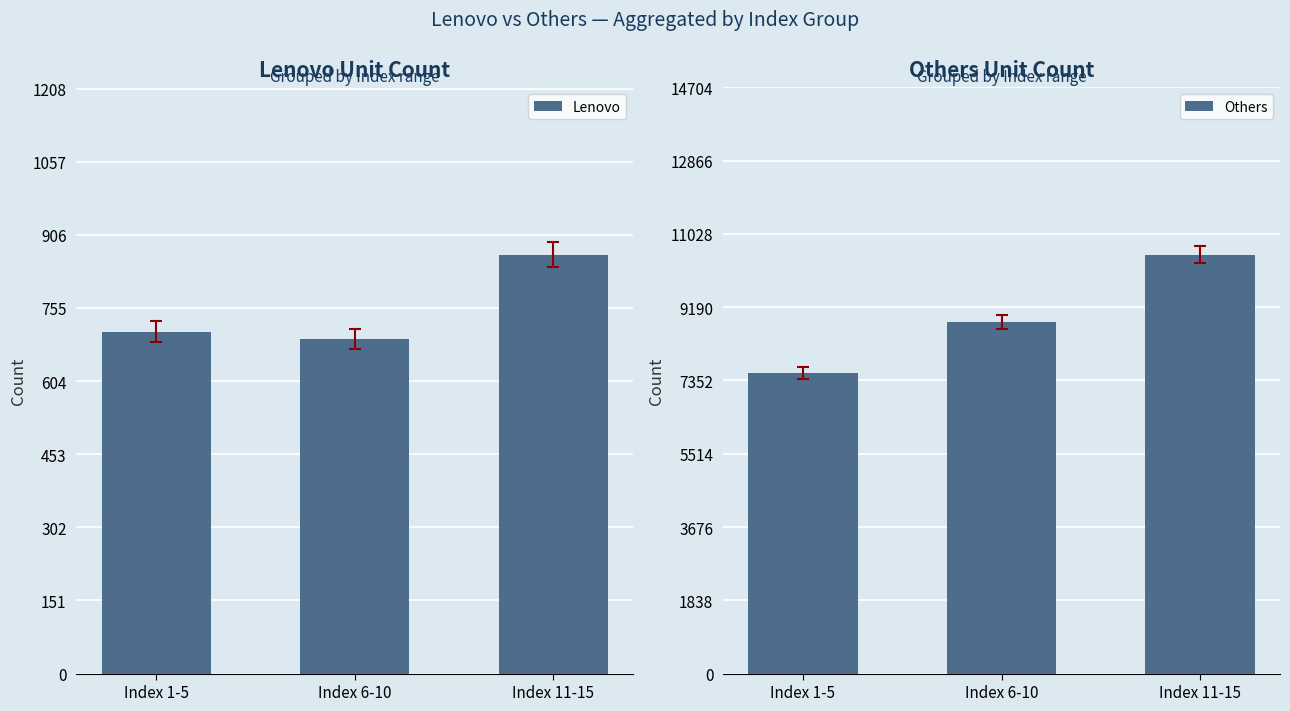

Rank the series by their average value, from lowest to highest.

Lenovo, Others